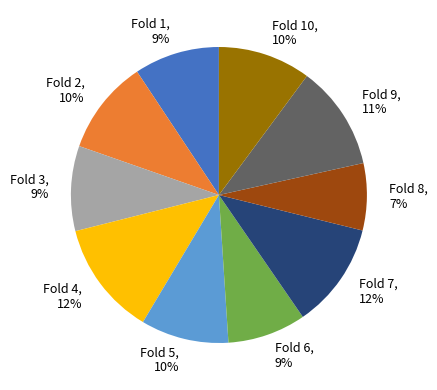

Which category has the smallest portion of the pie?

Fold 8